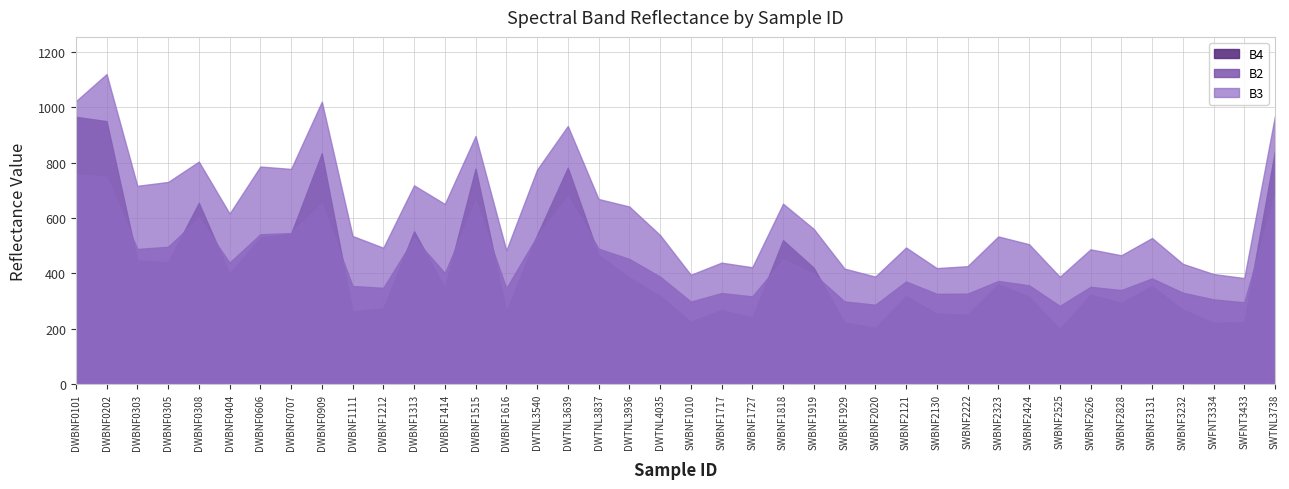

Which has a higher value, SWBNF2222 or SWBNF2626?

SWBNF2626